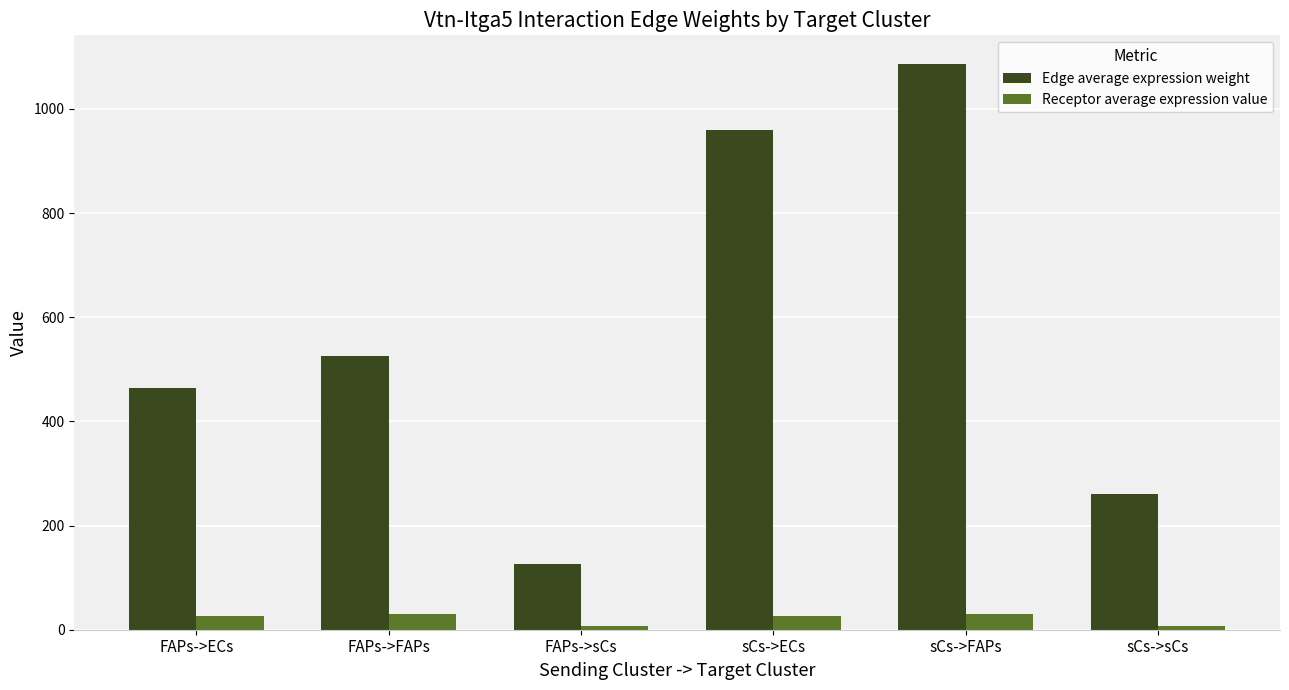

What is the total value across all series at sCs->FAPs?

1116.9